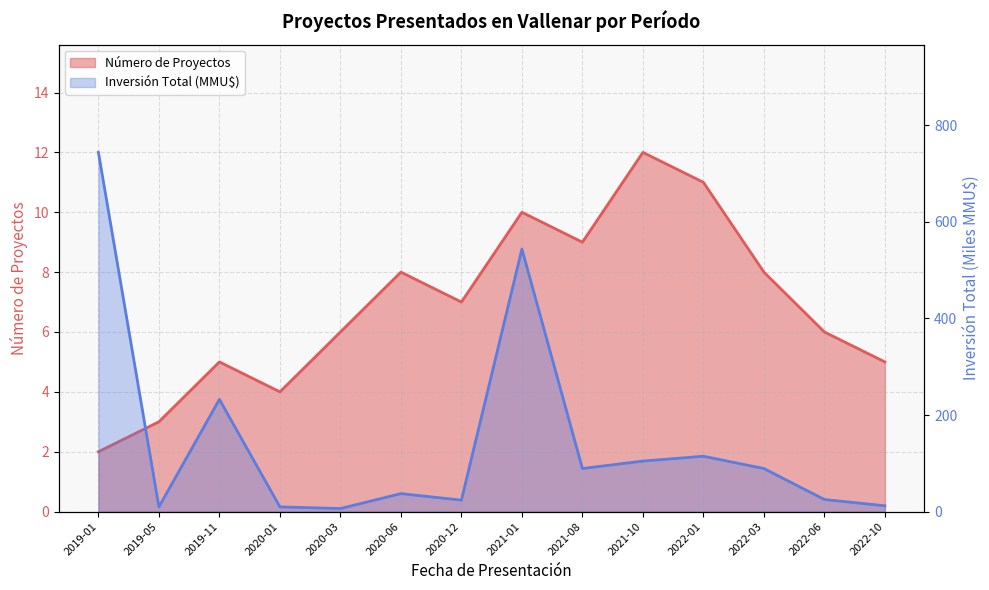

List the labels in order of Número de Proyectos value, smallest first.

2019-01, 2019-05, 2020-01, 2019-11, 2022-10, 2020-03, 2022-06, 2020-12, 2020-06, 2022-03, 2021-08, 2021-01, 2022-01, 2021-10